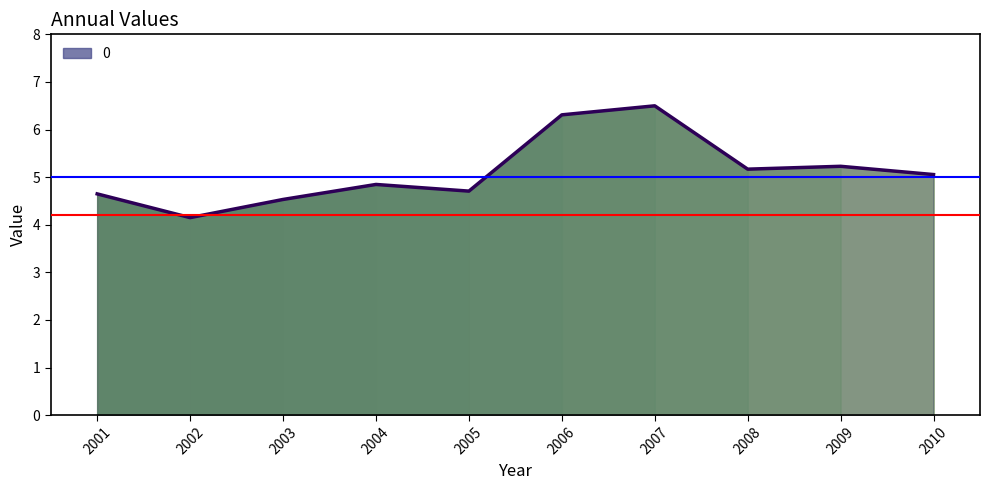

Which category has the highest value across all series?

2007